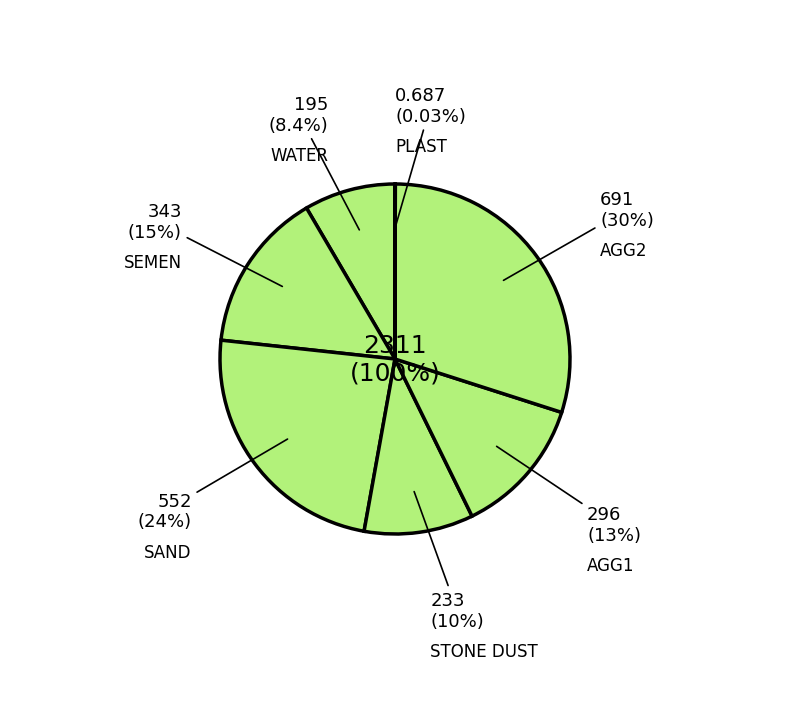

What percentage is the SAND slice, to the nearest percent?

24%